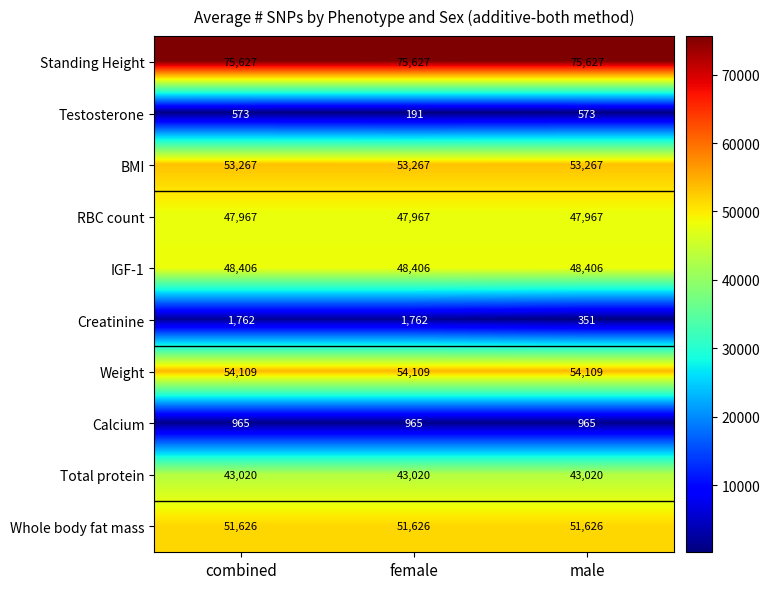

Which series changed the most between female and male?

Creatinine